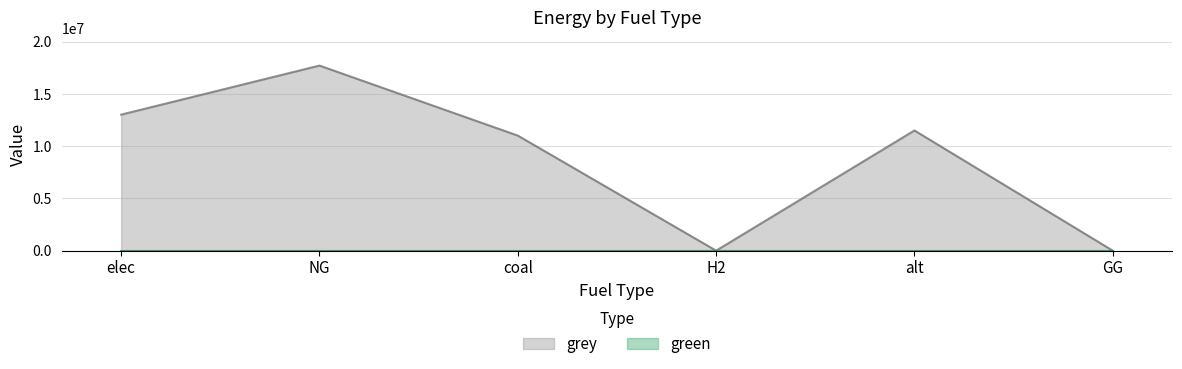

List the labels in order of value, largest first.

NG, elec, alt, coal, H2, GG